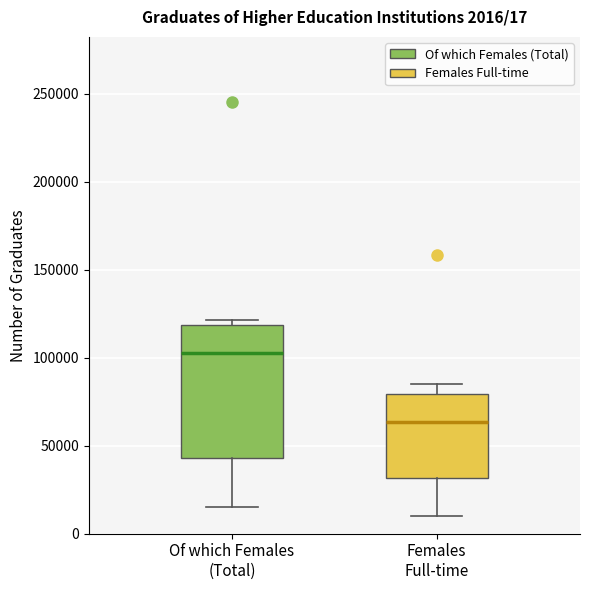

Which box is the tallest, from its lower edge to its upper edge?

Of which Females (Total)